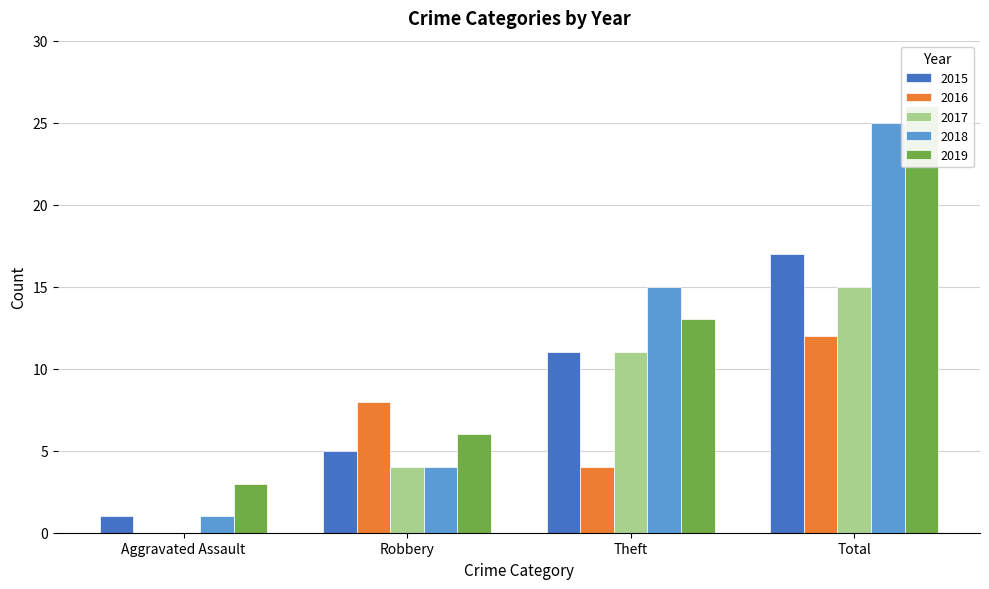

At which label does 2015 reach its minimum?

Aggravated Assault